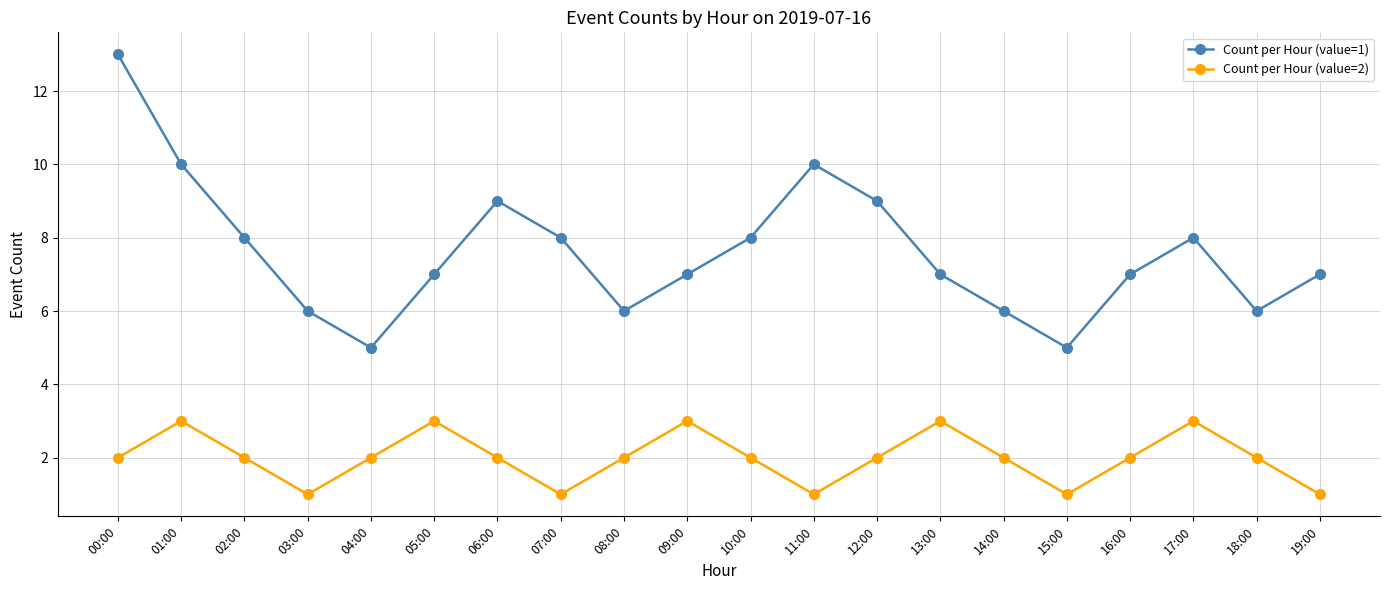

How many categories are shown in the chart?

20